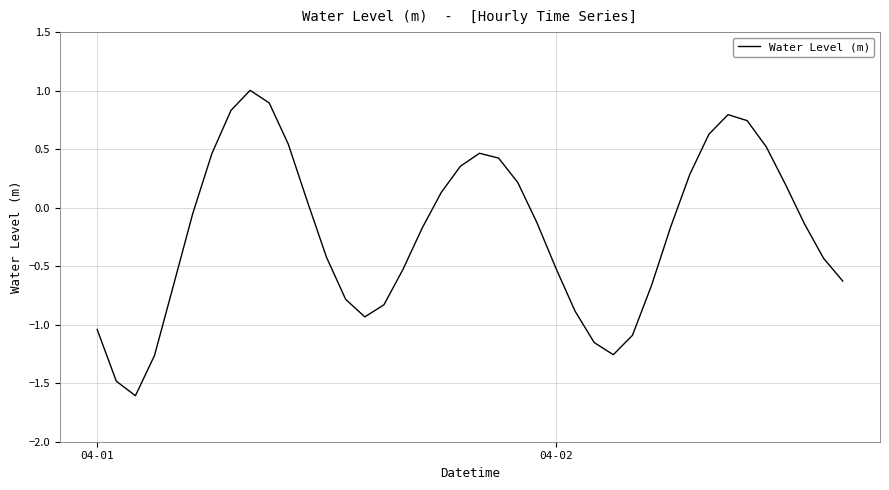

What is the difference between the maximum and minimum values?

2.6